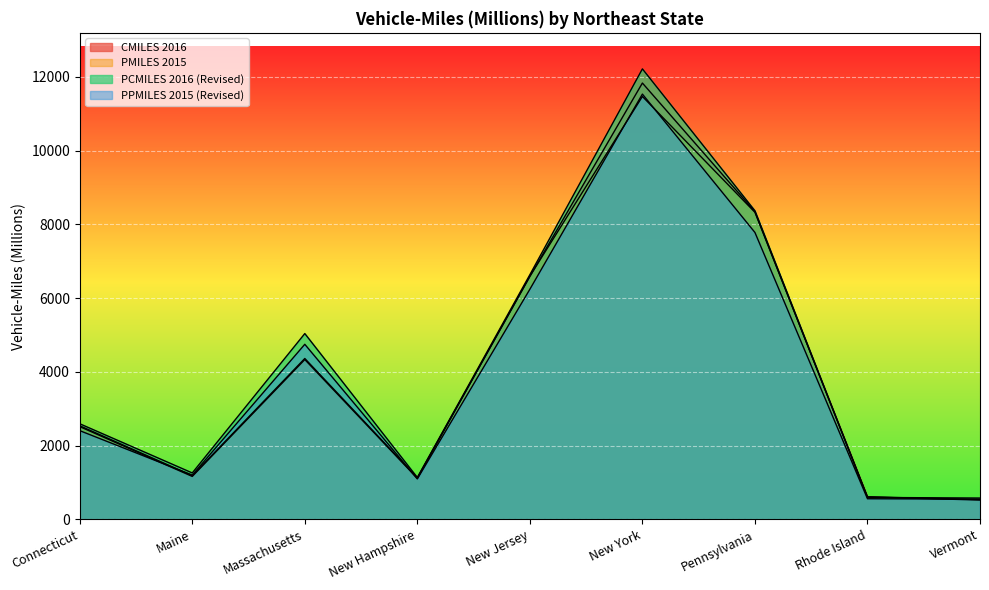

Where is PCMILES 2016 (Revised) nearest to the value 6398?

New Jersey